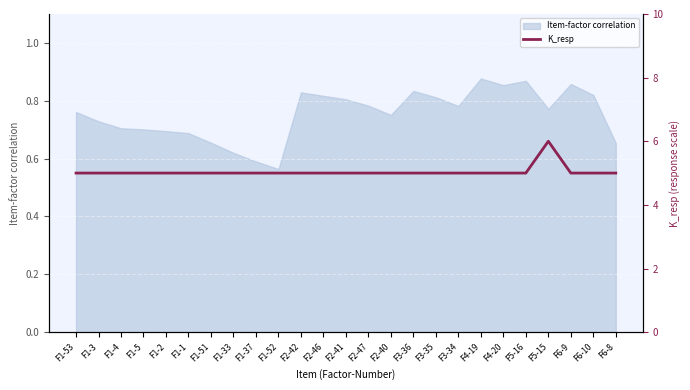

What is the label of the 17th point from the right?

F1-37